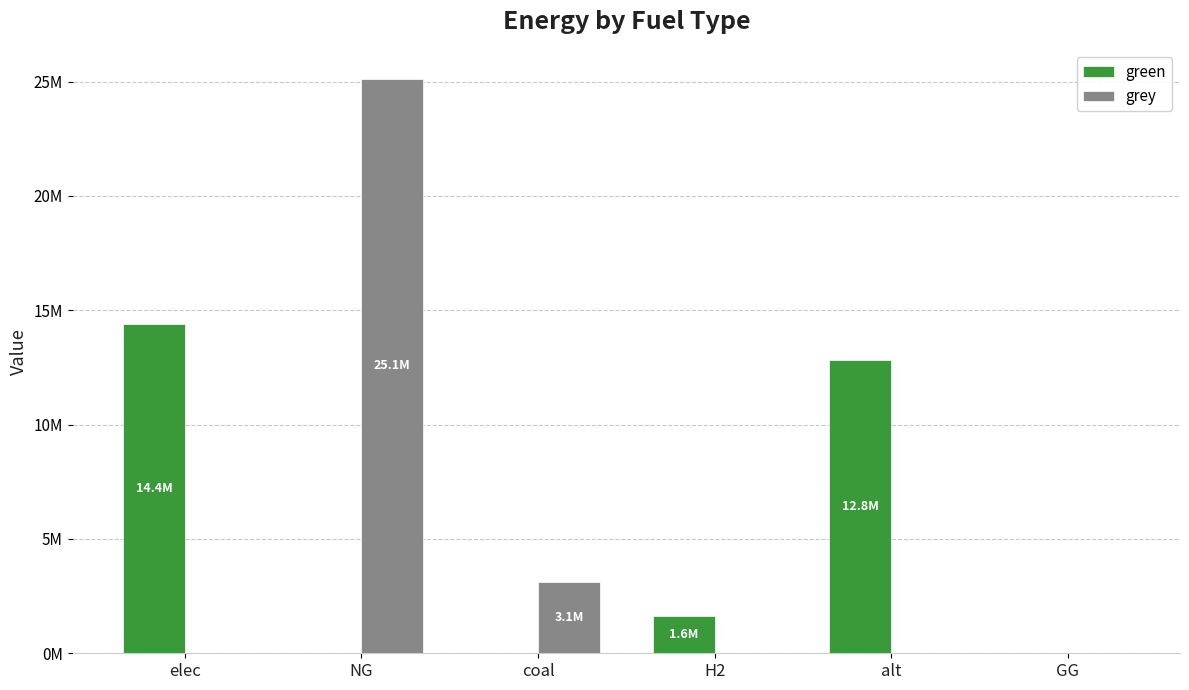

List the series in order of their overall mean, lowest first.

grey, green